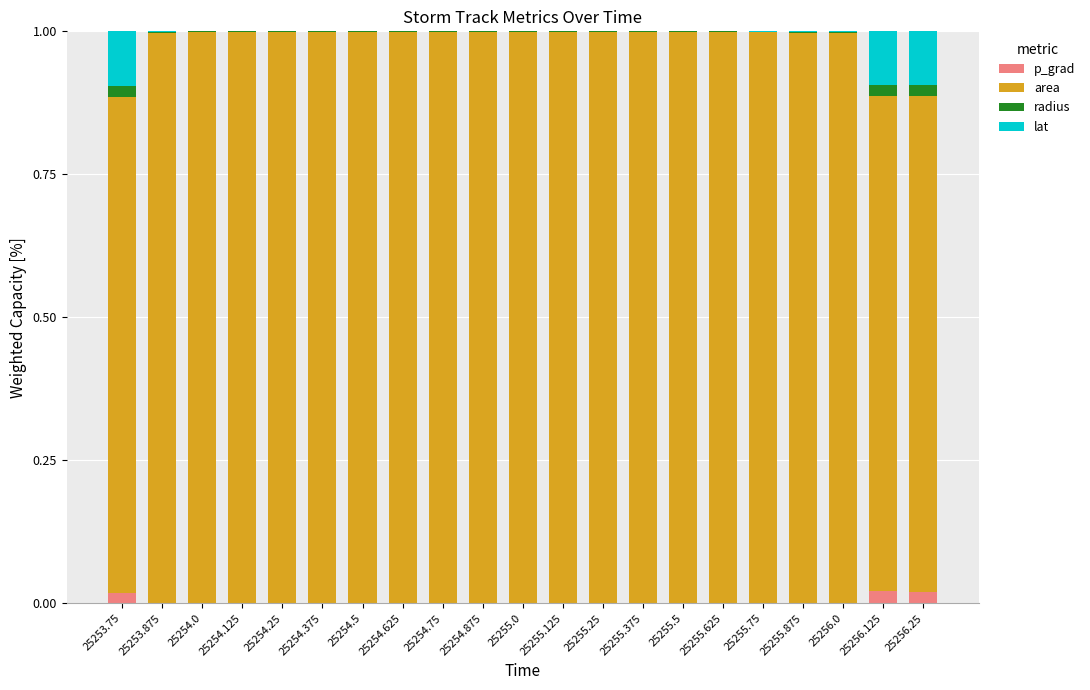

List the labels in order of lat value, largest first.

25253.75, 25256.125, 25256.25, 25256.0, 25255.875, 25253.875, 25255.75, 25255.625, 25255.5, 25254.0, 25254.25, 25254.125, 25254.625, 25254.375, 25254.75, 25254.875, 25255.125, 25255.25, 25255.0, 25254.5, 25255.375